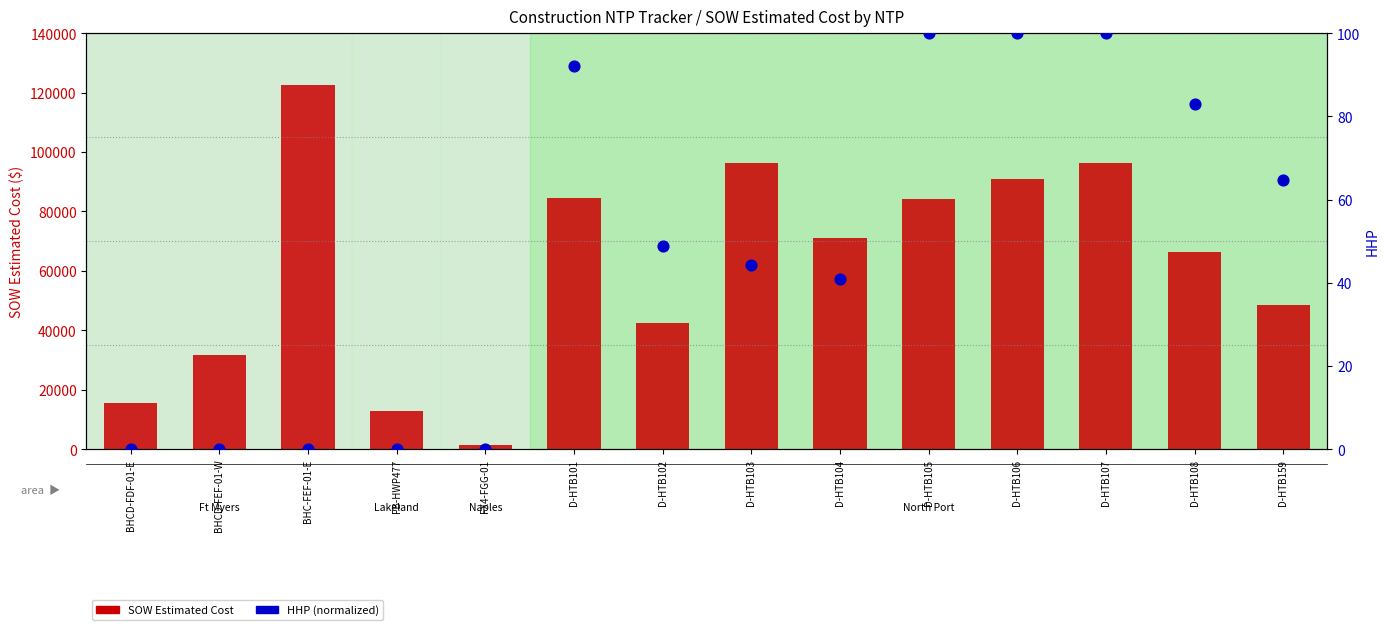

Which series has the largest total across all categories?

SOW Estimated Cost